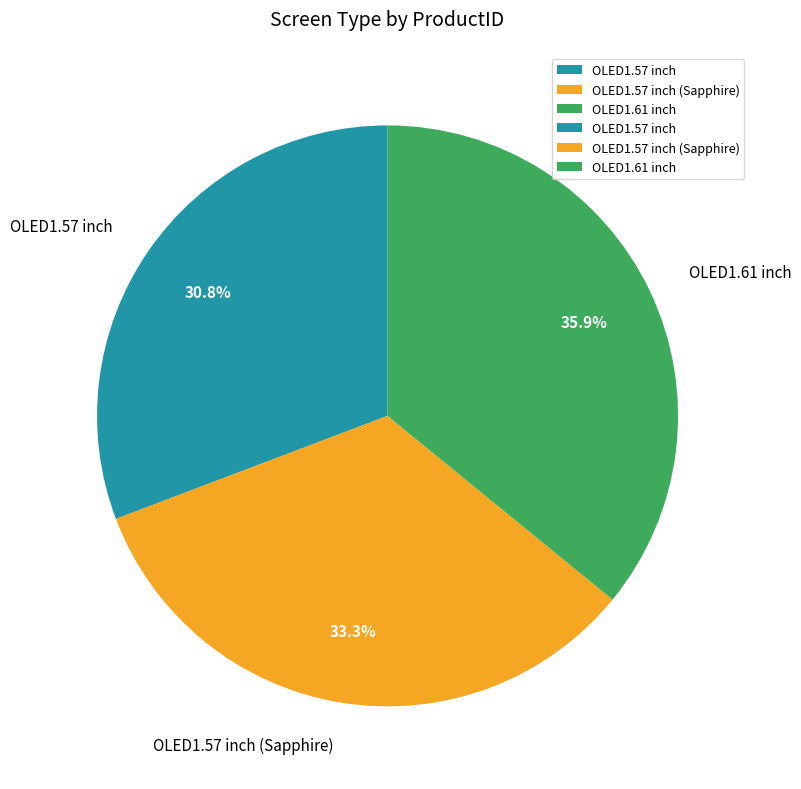

True or false: OLED1.57 inch (Sapphire) accounts for 33% of the total.

True